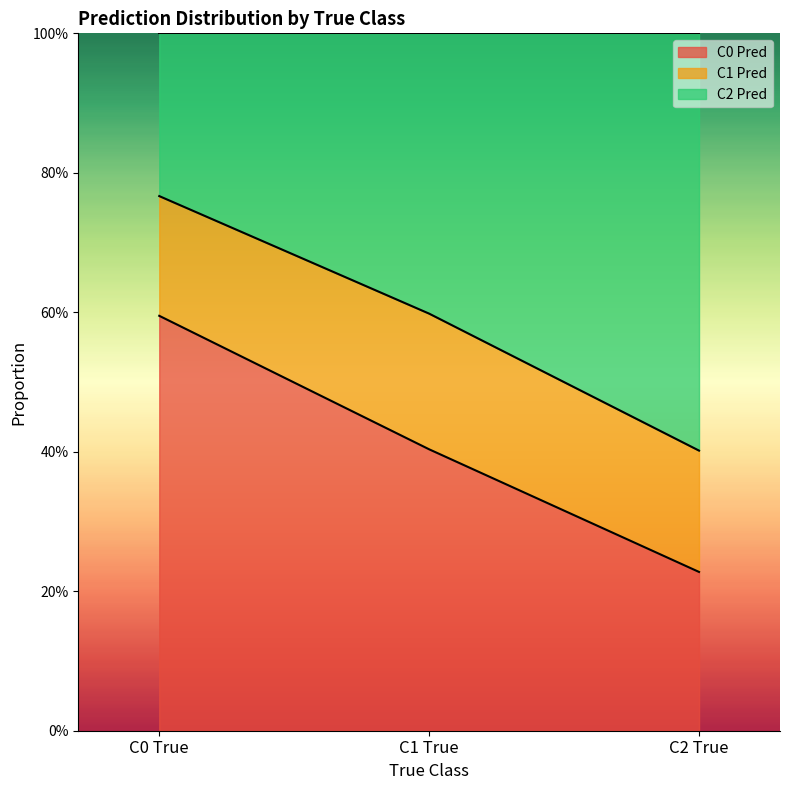

List the labels in order of C0 Pred value, smallest first.

C2 True, C1 True, C0 True